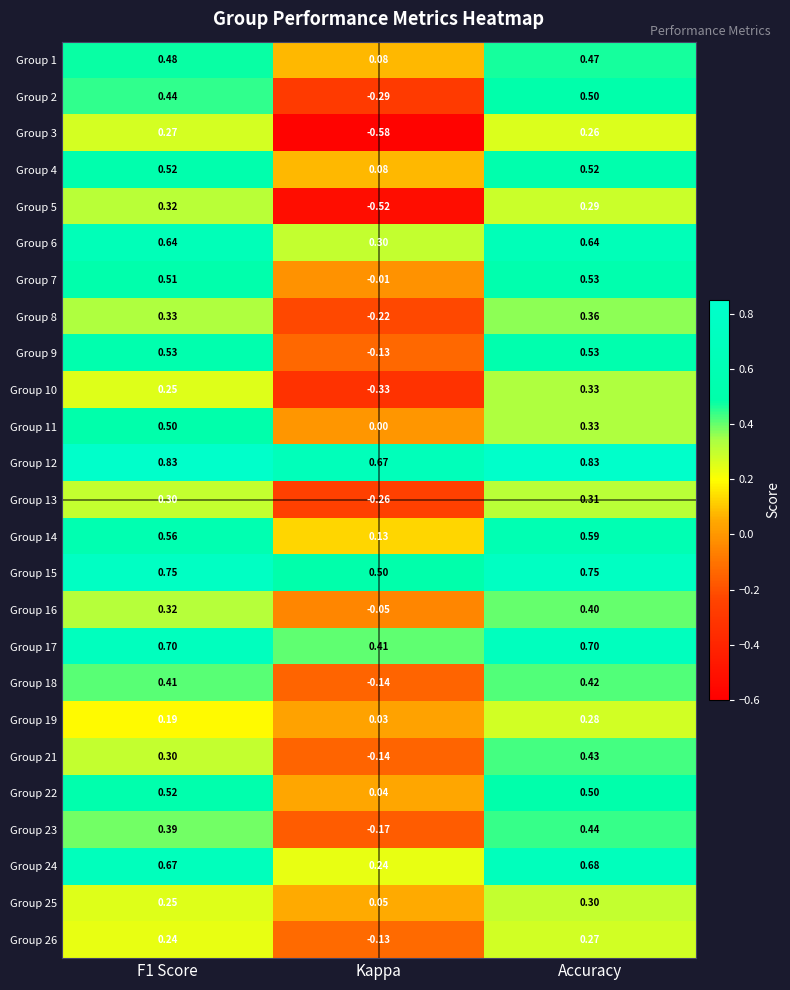

Which category has the lowest value in the Group 6 series?

Kappa